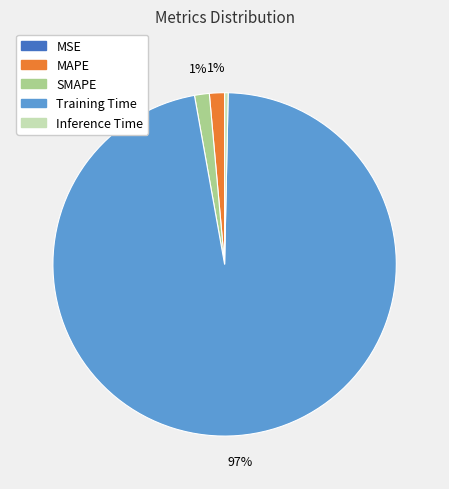

Is the sum of Inference Time and Training Time greater than half?

Yes